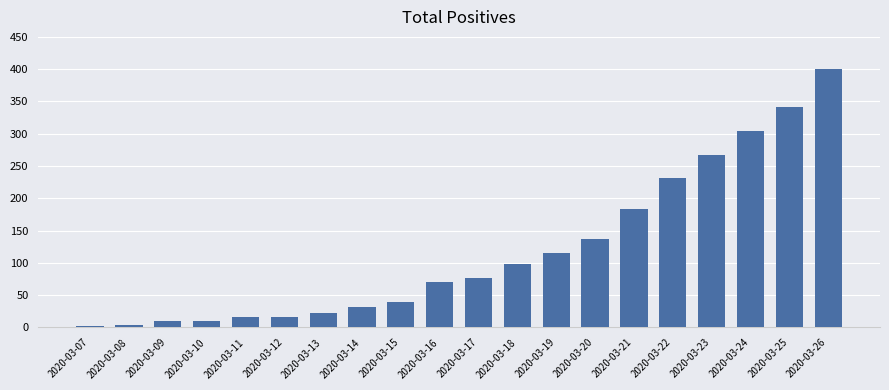

What is the difference between the values at 2020-03-23 and 2020-03-18?

169